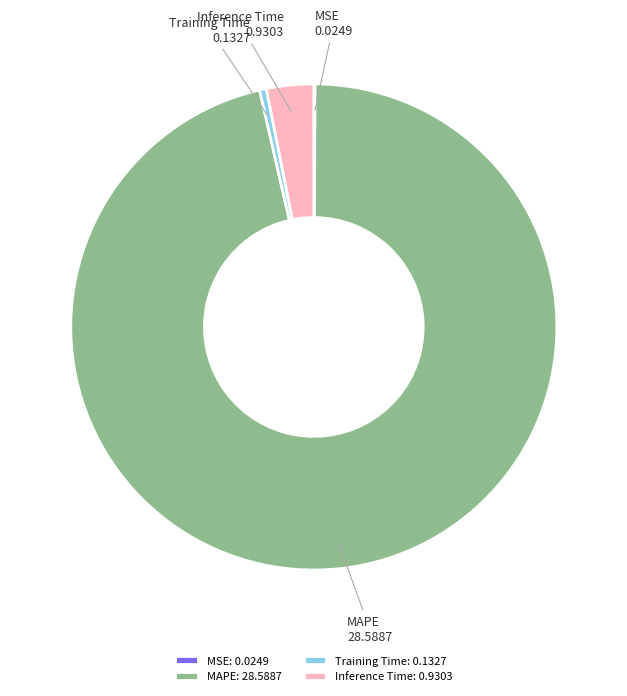

Which has a higher value, MAPE or Training Time?

MAPE